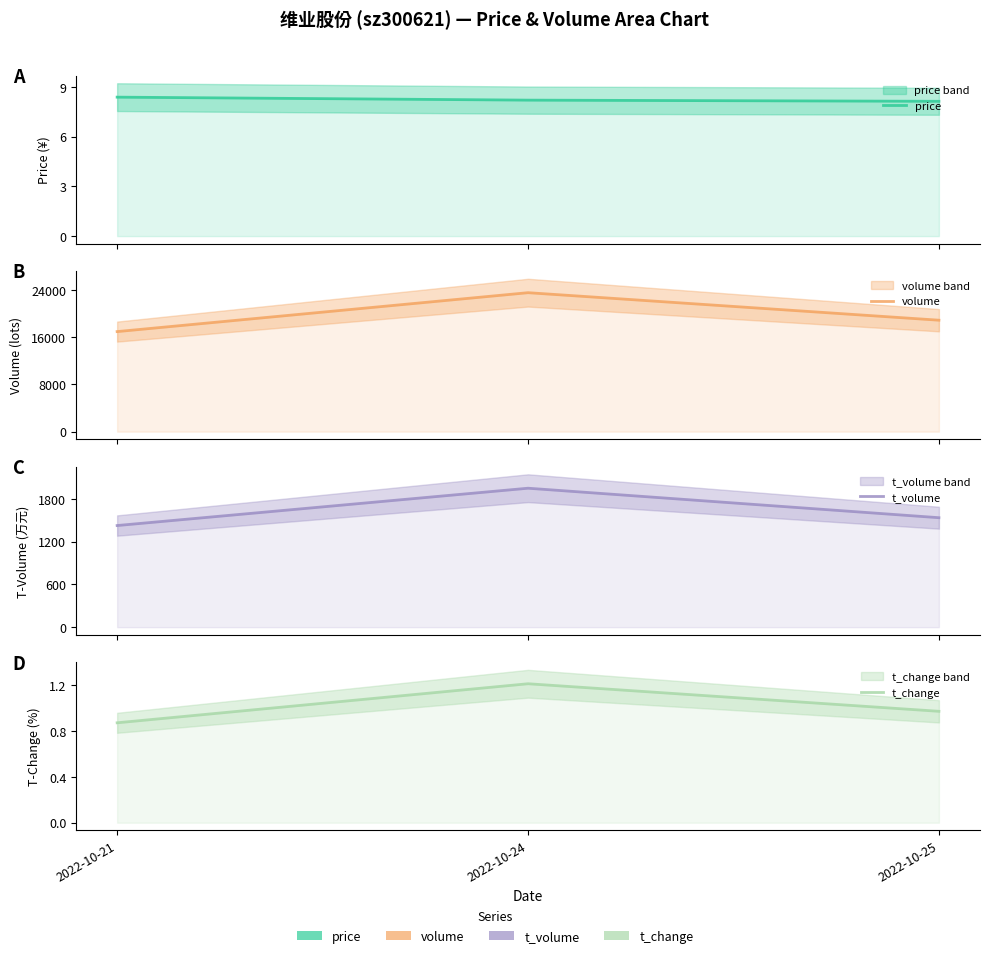

Rank the series at 2022-10-21 from lowest to highest value.

t_change, price, t_volume, volume